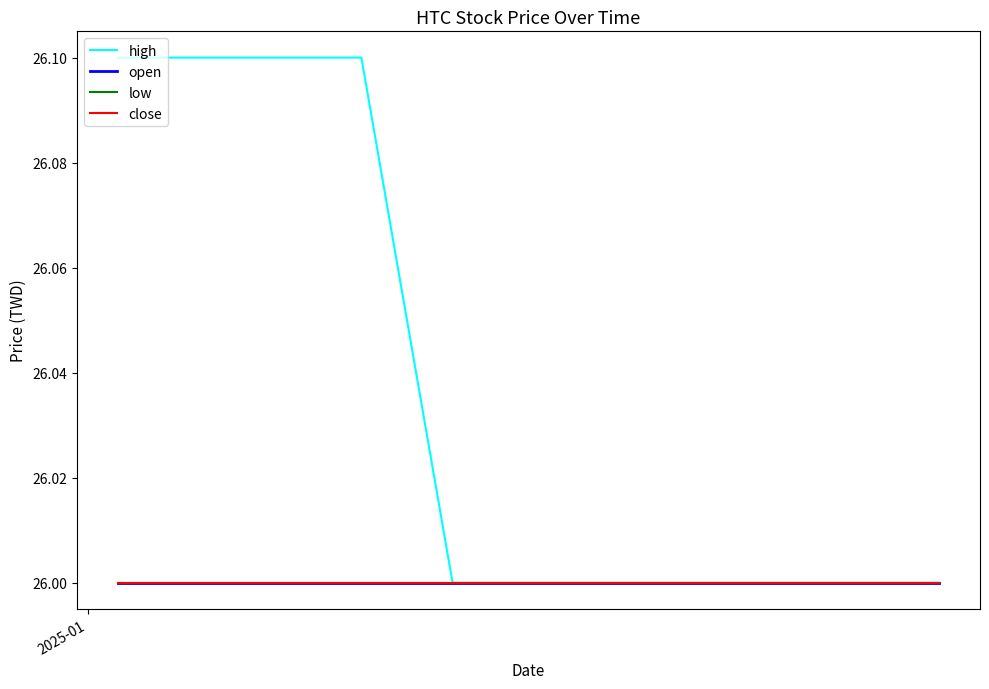

Where is low nearest to the value 26?

2025-01